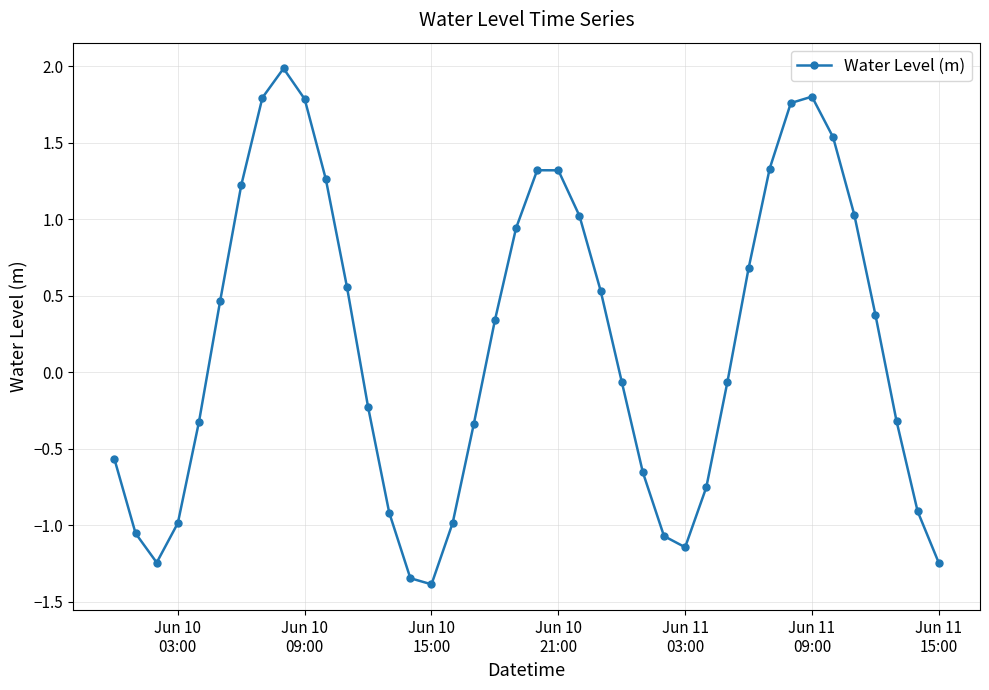

What is the value of the 16th point from the left?

-1.4